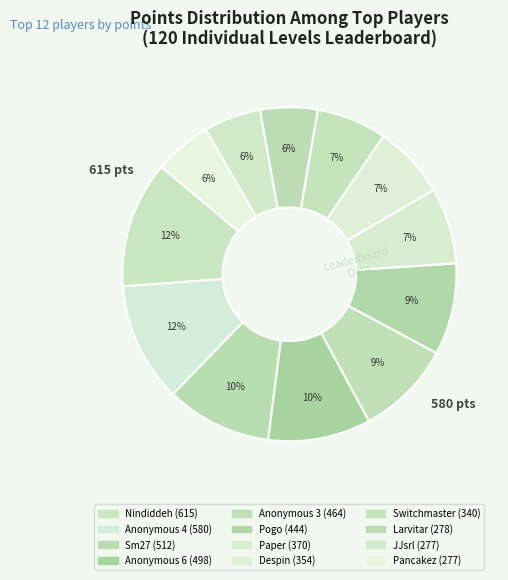

How many segments does this pie chart have?

12